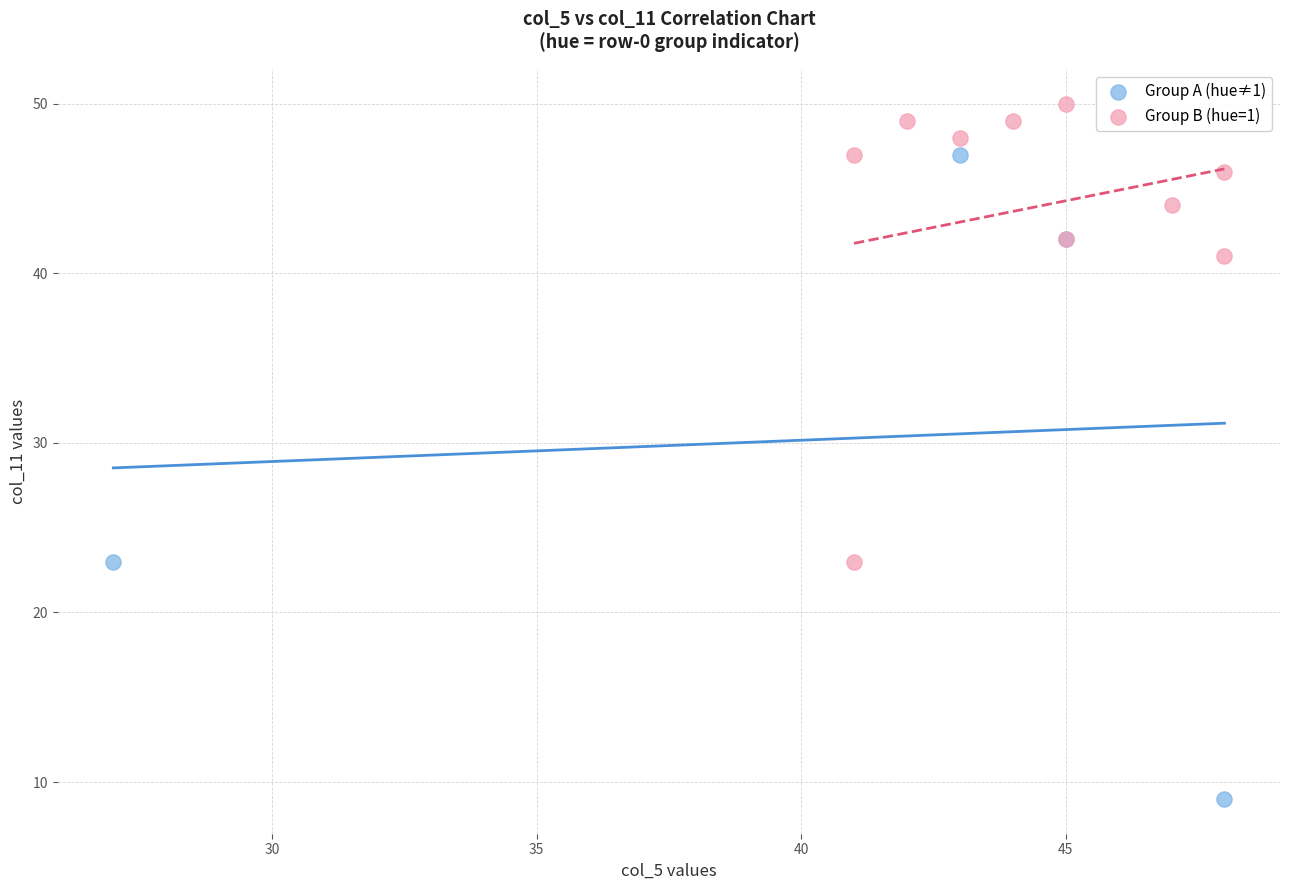

Which series has the largest Y range (max minus min)?

Group A (hue≠1)